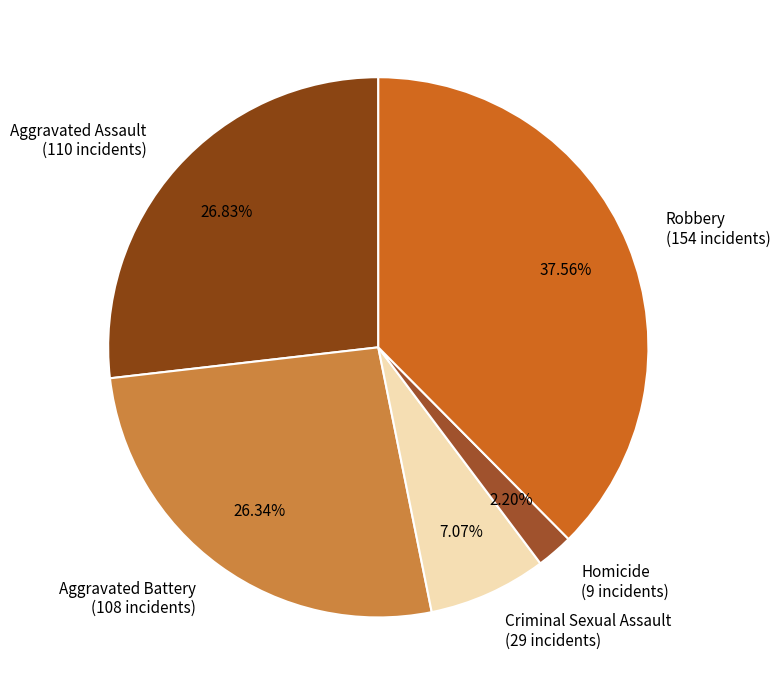

What is the largest slice in the pie chart?

Robbery